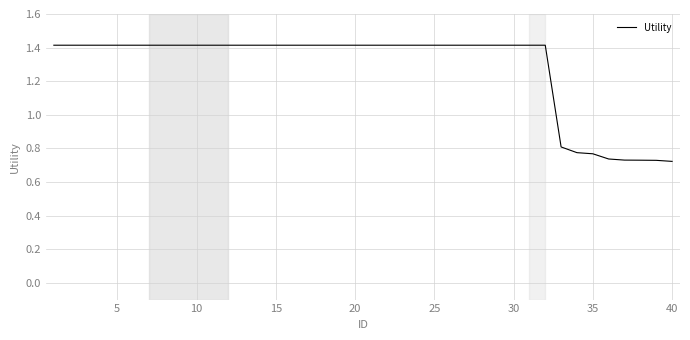

What is the maximum value shown in the chart?

1.4